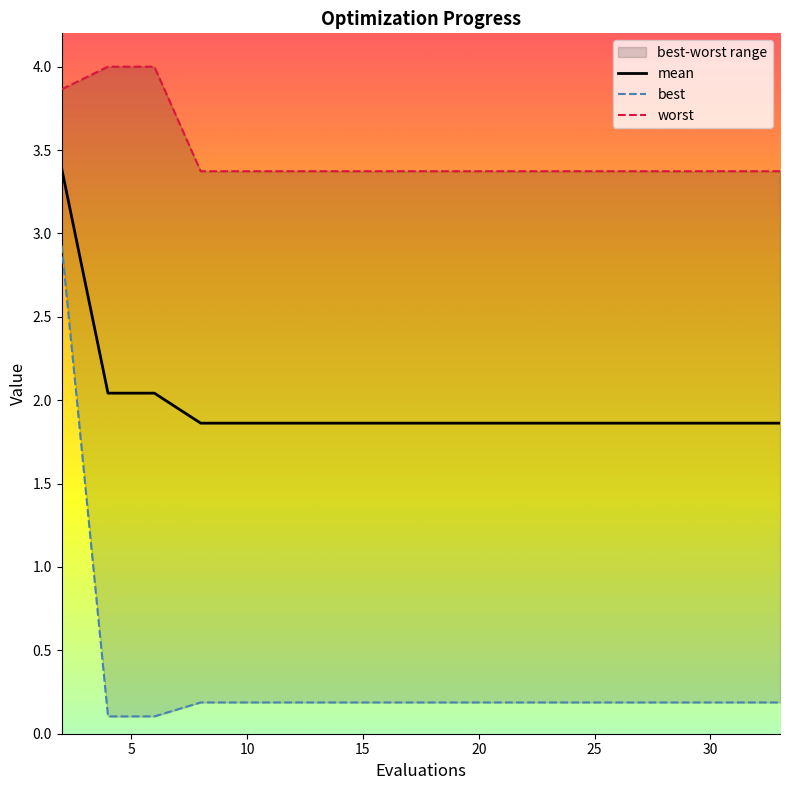

Which category has the highest value in the worst series?

5